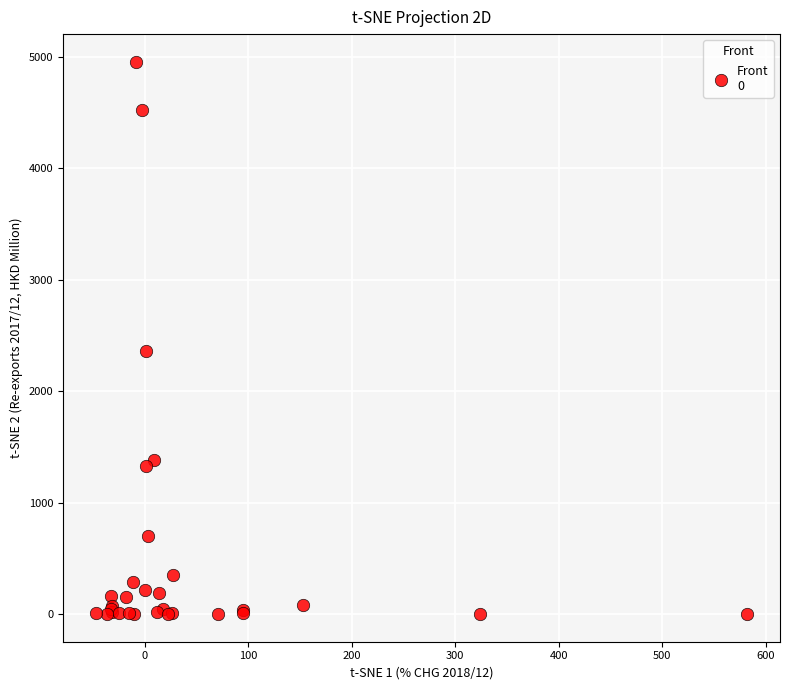

What Y value in the scatter plot is closest to 2479?

2360.6